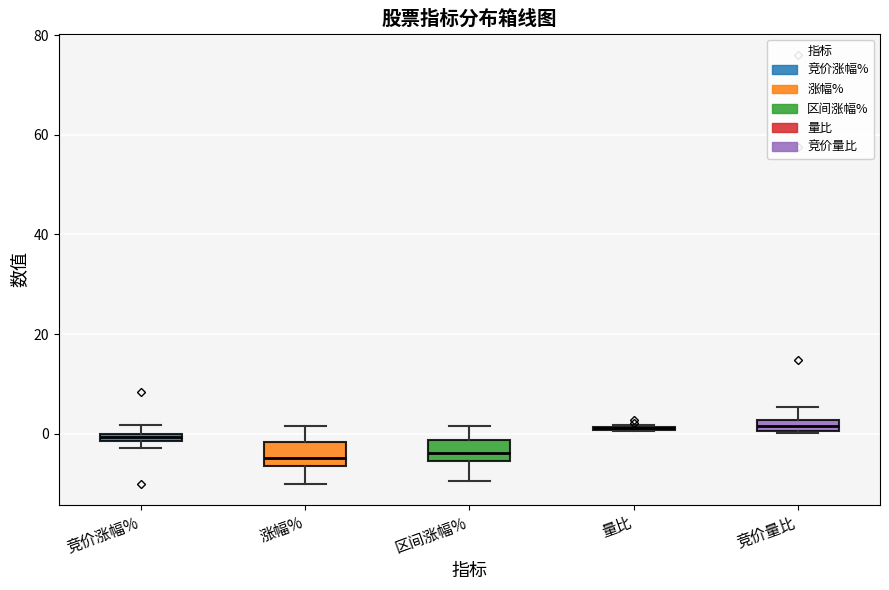

Where is the lower edge of the box for 竞价涨幅% on the y-axis? The values are not printed on the chart, so give them approximately, as read against the axis.

-2